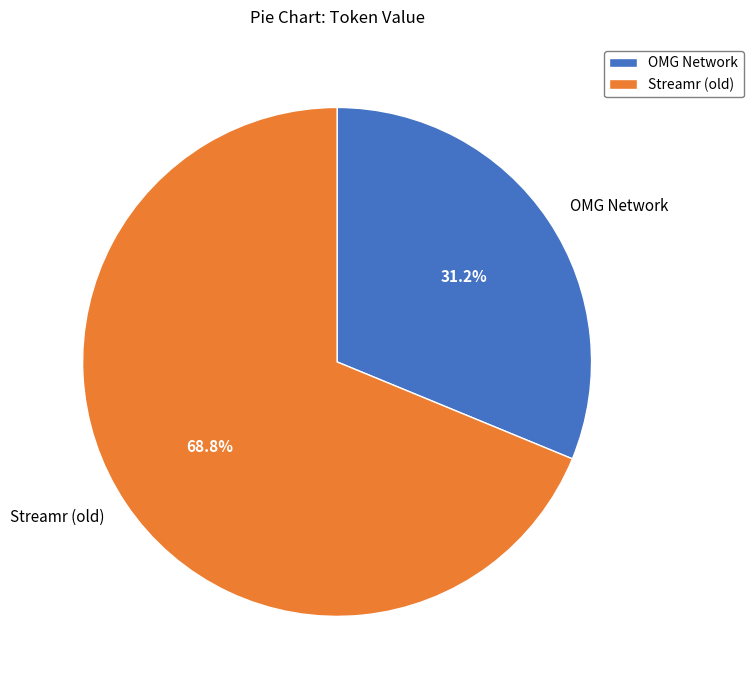

Is it true that OMG Network is 31% of the pie?

True